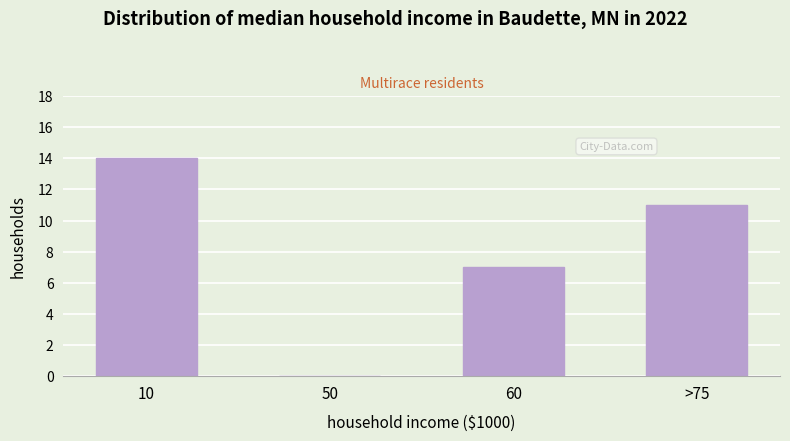

Reading left to right, list all the values displayed in this chart.

10=14	50=0	60=7	>75=11